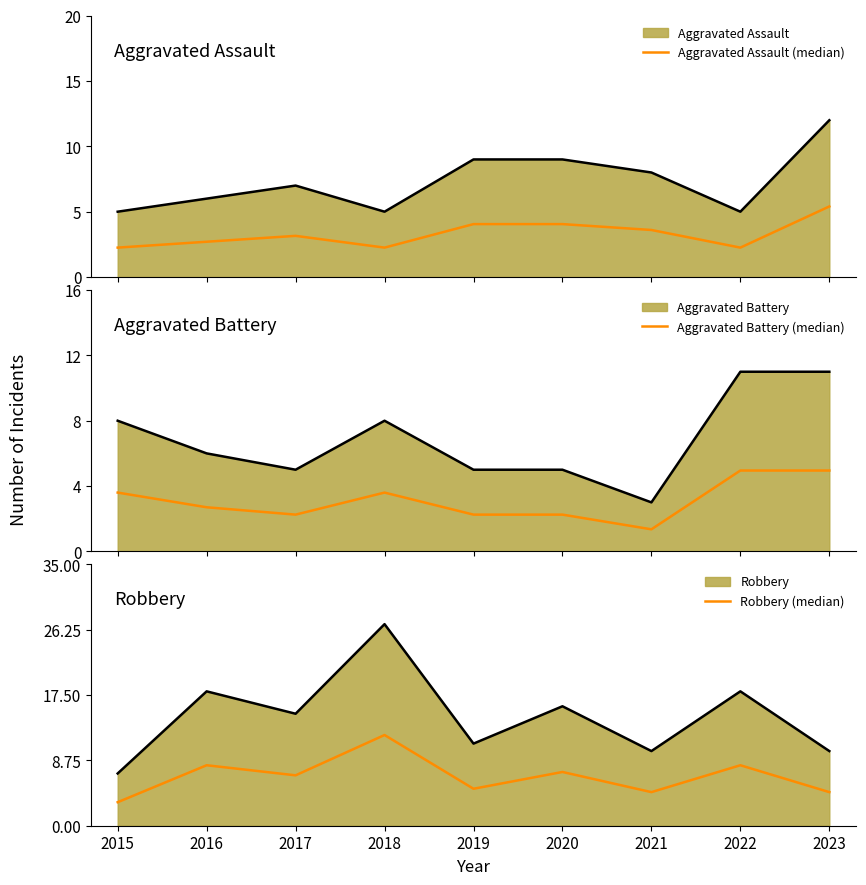

What is the smallest value displayed?

1.4